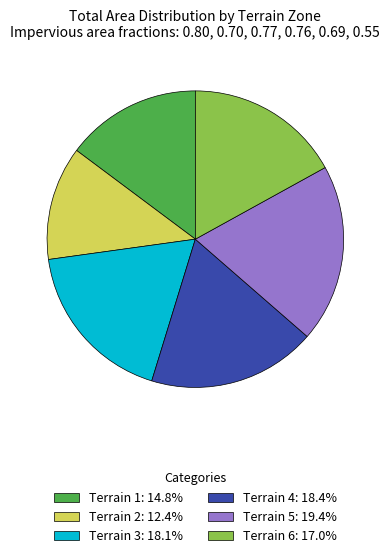

What is the largest slice in the pie chart?

Terrain 5